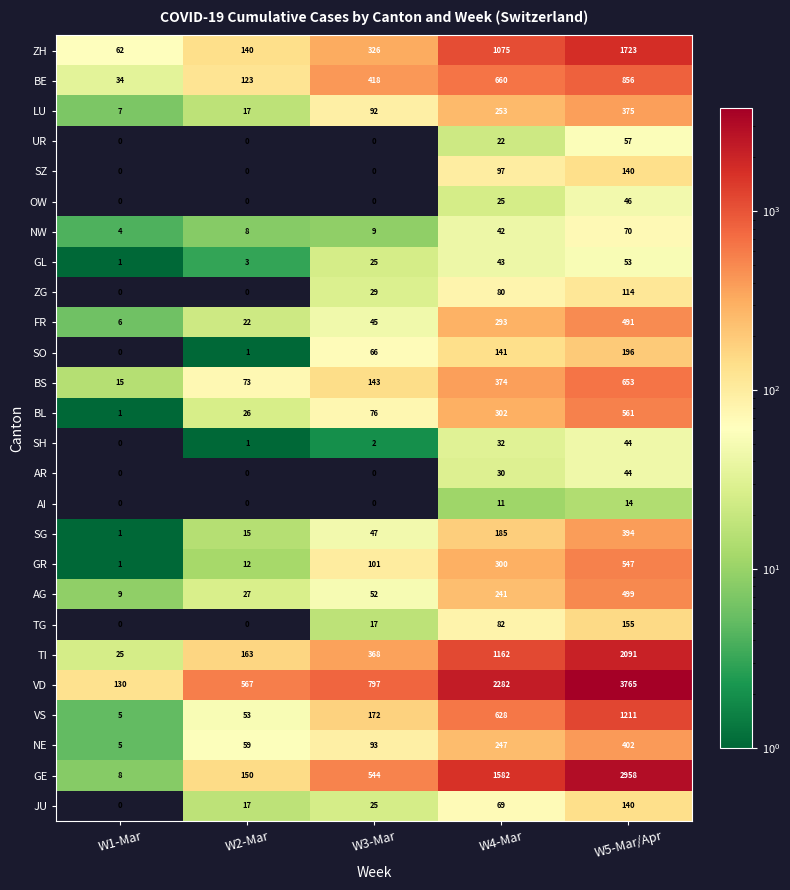

Count the number of data series in this chart.

26